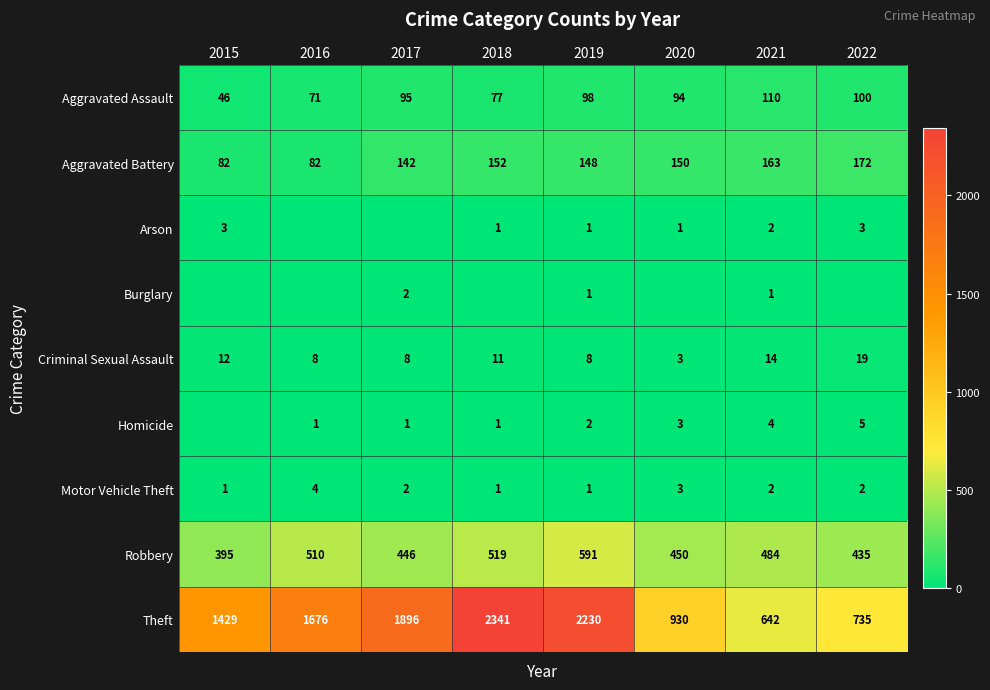

What is the sum of the Motor Vehicle Theft values at 2016 and 2019?

5